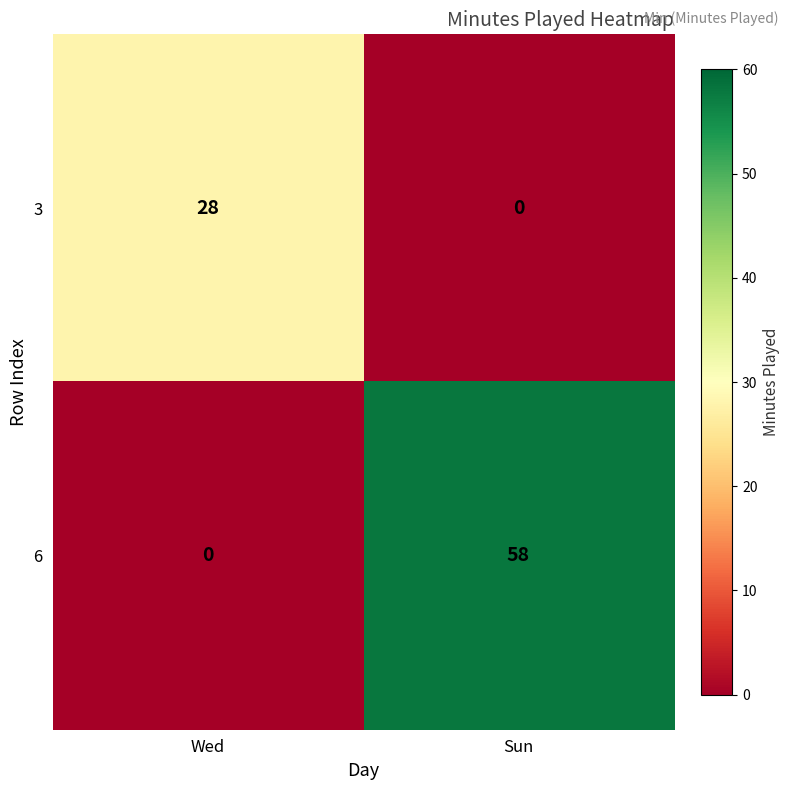

Reading left to right, transcribe all the data shown in this chart.

3: Wed=28	Sun=0
6: Wed=0	Sun=58